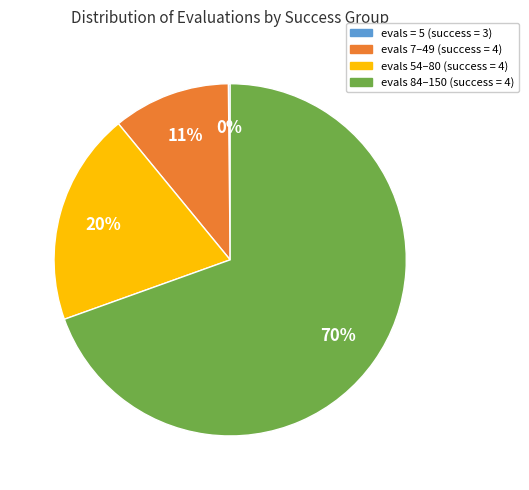

To the nearest percent, what is the difference between the largest and smallest slice percentages?

69%